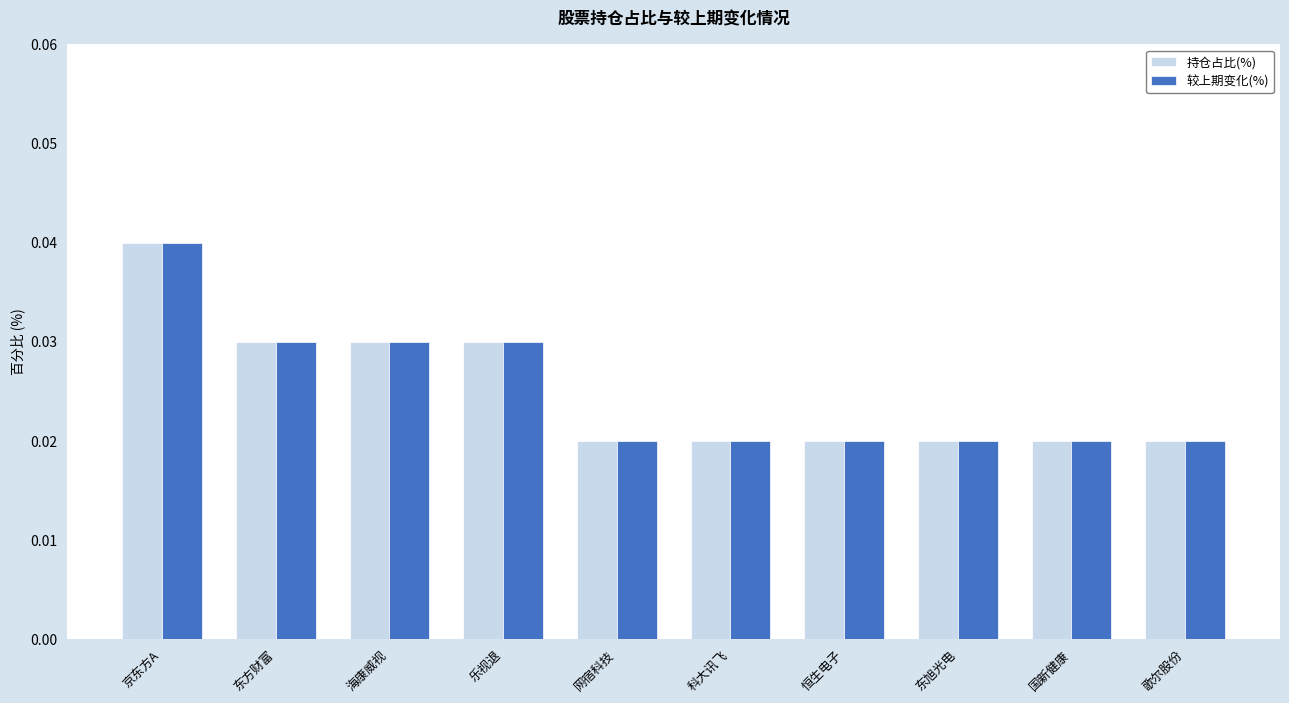

Which label corresponds to the largest value in the chart?

京东方A